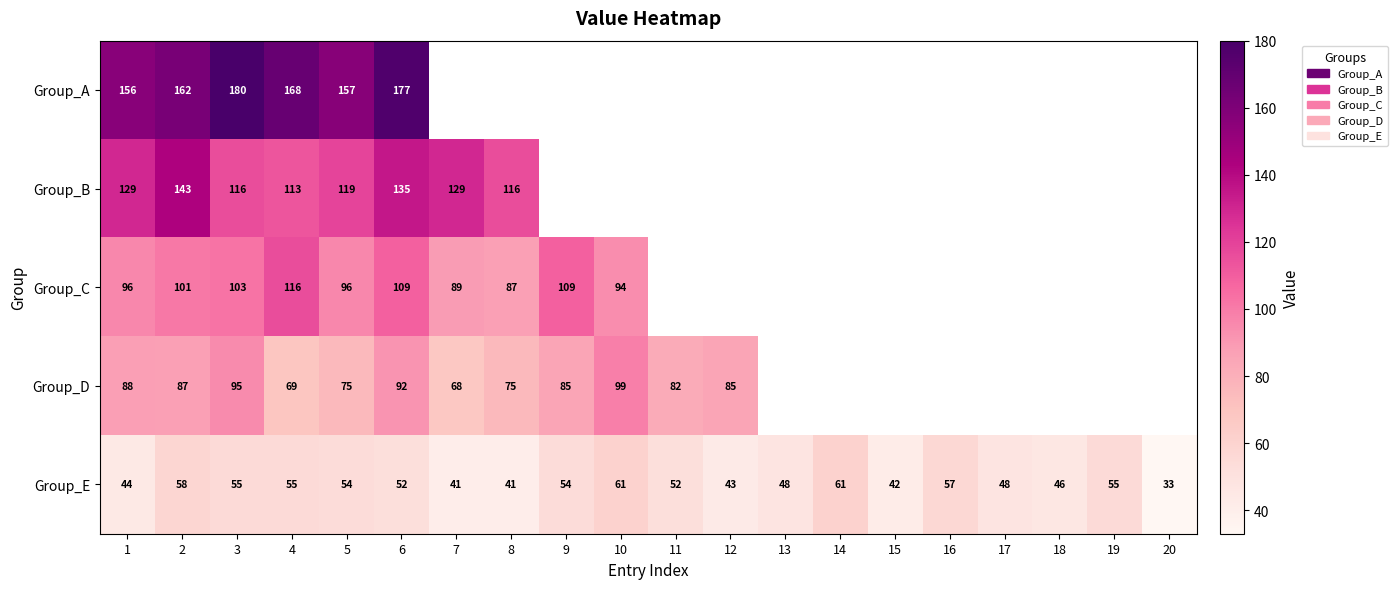

Which category has the highest value across all series?

3